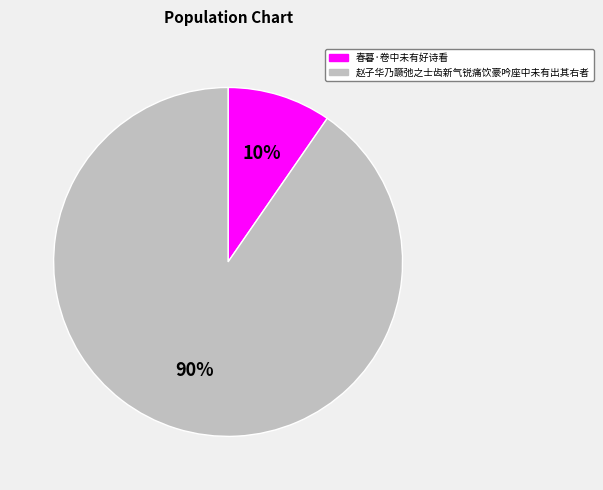

Combined, do 赵子华乃蹶弛之士齿新气锐痛饮豪吟座中未有出其右者 and 春暮·卷中未有好诗看 account for over 50%?

Yes